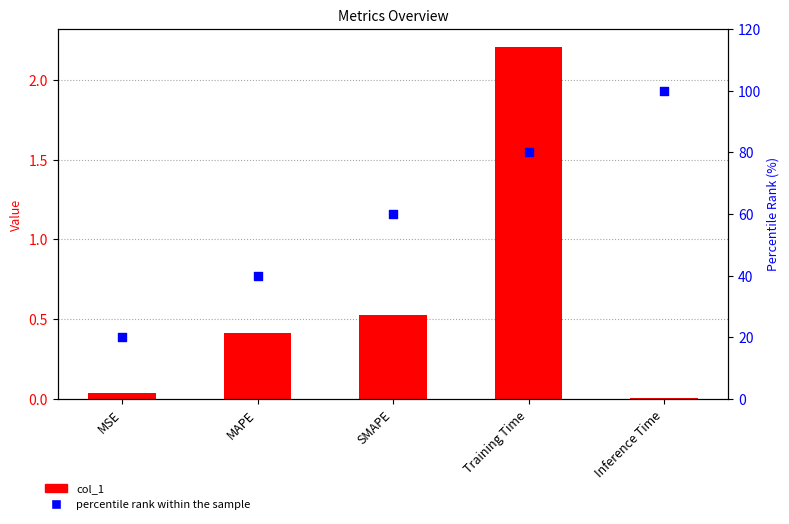

Which series has the largest total across all categories?

percentile rank within the sample